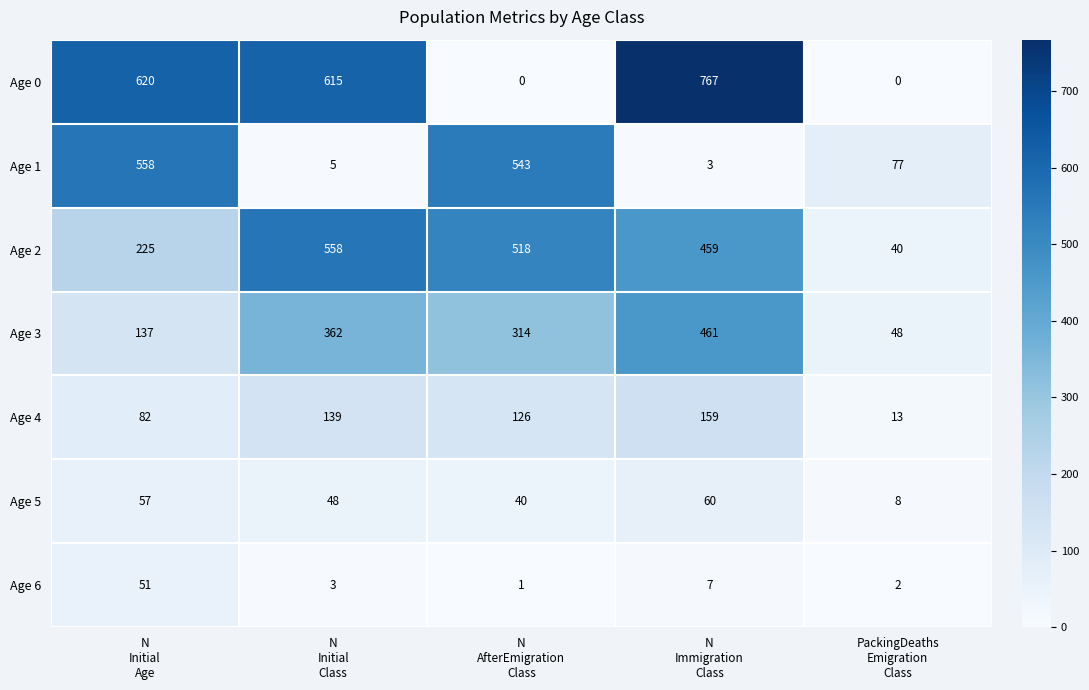

What is the lowest value of the Age 5 series?

8